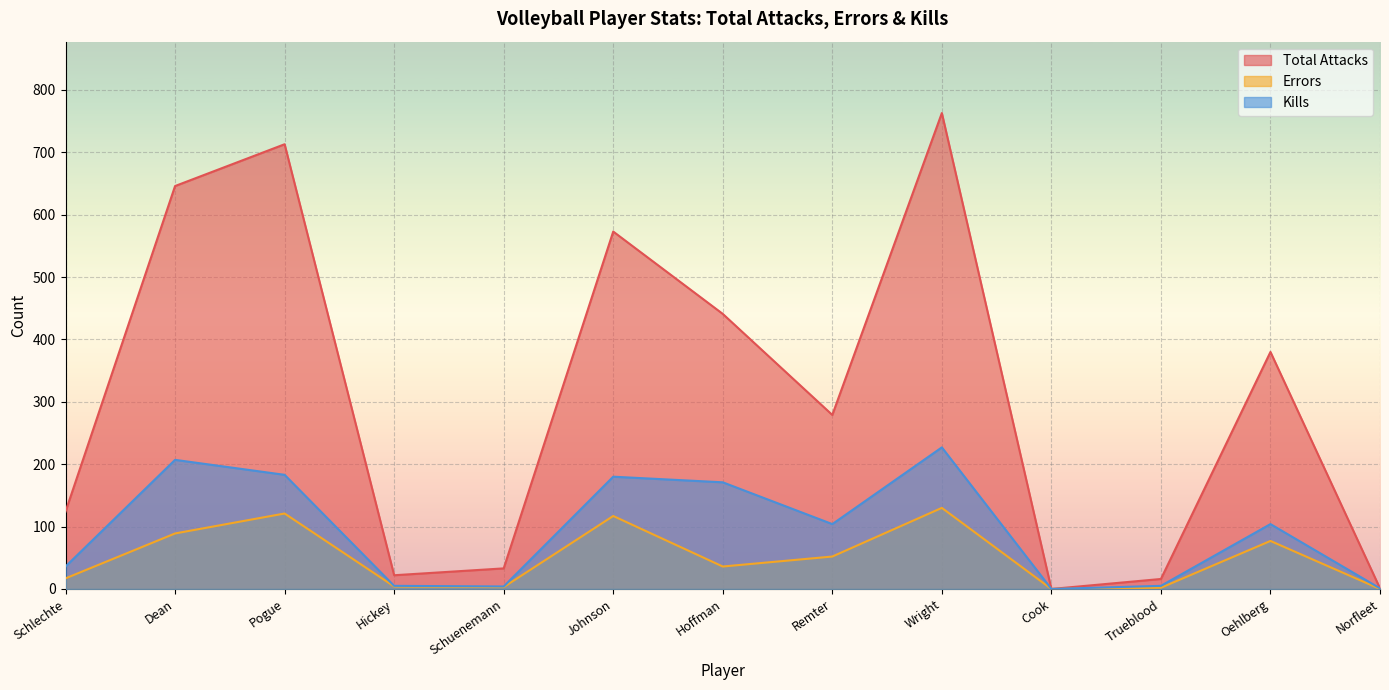

List the series in order of their peak value, highest first.

Total Attacks, Kills, Errors